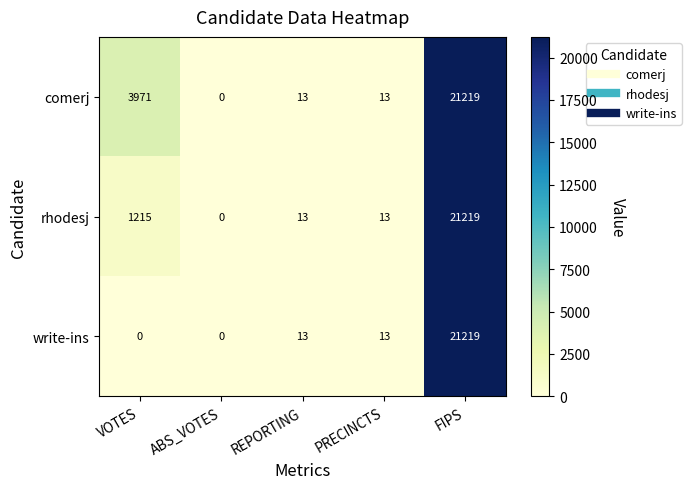

The write-ins series shows 21219 at FIPS. True or false?

True